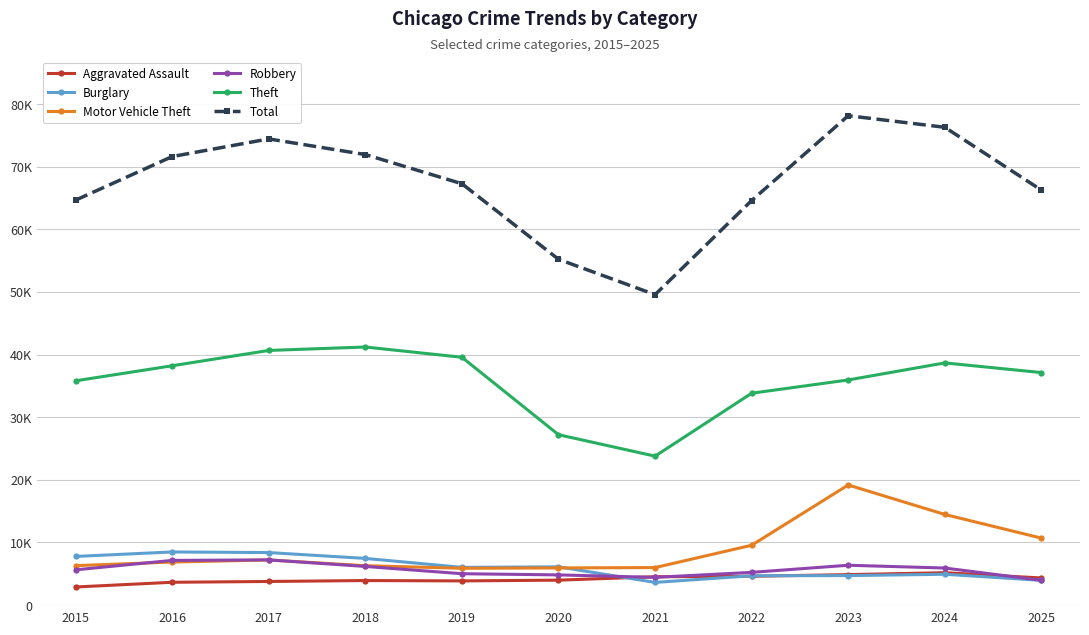

Does the chart have visible grid lines?

Yes